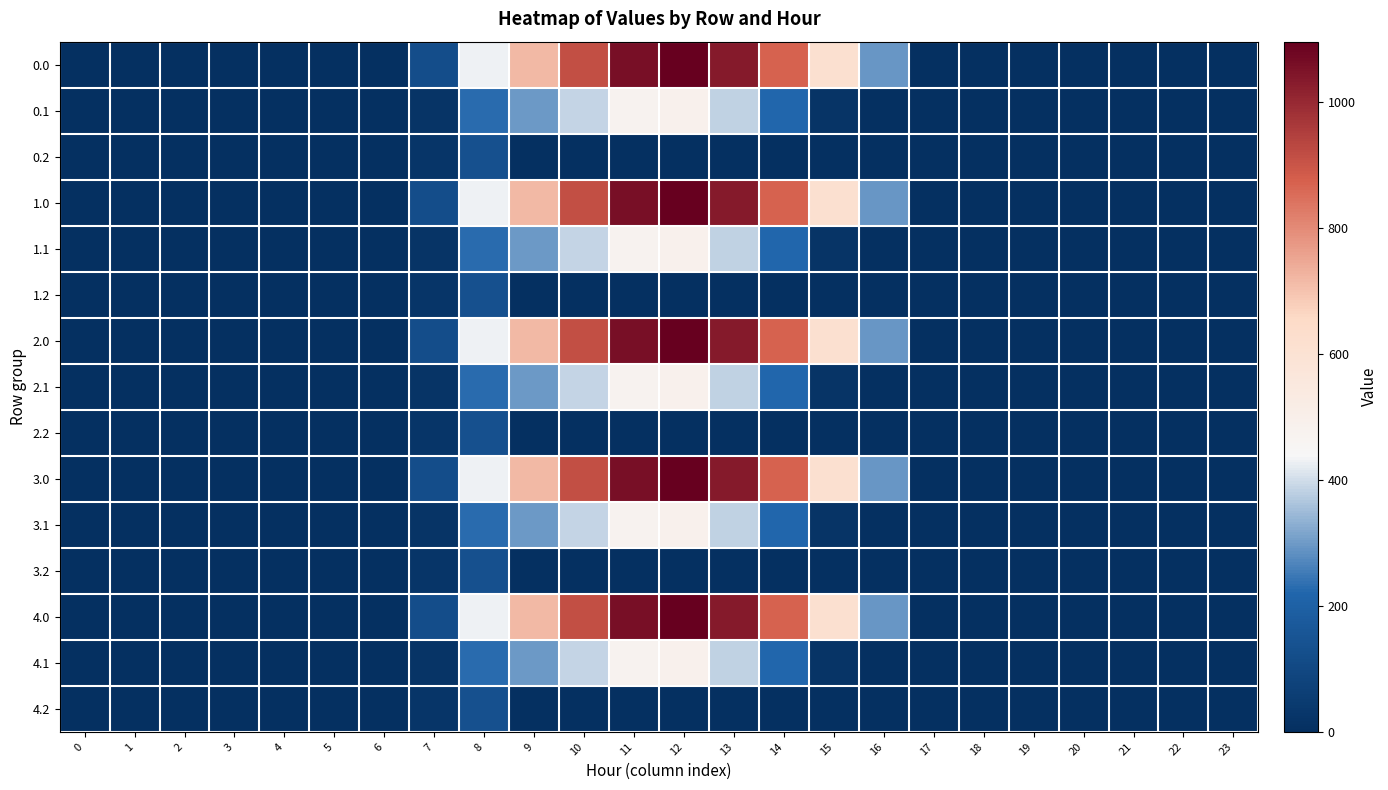

Reading left to right, what are all the values shown in this chart?

0.0: 0=0.0	1=0.0	2=0.0	3=0.0	4=0.0	5=0.0	6=0.0	7=120.6	8=430.3	9=716.9	10=916.2	11=1060.3	12=1096.7	13=1032.9	14=870.6	15=615.9	16=294.5	17=0.0	18=0.0	19=0.0	20=0.0	21=0.0	22=0.0	23=0.0
0.1: 0=0.0	1=0.0	2=0.0	3=0.0	4=0.0	5=0.0	6=0.0	7=17.7	8=227.5	9=295.9	10=388.1	11=471.7	12=485.4	13=382.7	14=219.2	15=17.3	16=0.0	17=0.0	18=0.0	19=0.0	20=0.0	21=0.0	22=0.0	23=0.0
0.2: 0=0.0	1=0.0	2=0.0	3=0.0	4=0.0	5=0.0	6=0.0	7=22.3	8=134.2	9=0.0	10=0.0	11=0.0	12=0.0	13=0.0	14=0.0	15=0.0	16=0.0	17=0.0	18=0.0	19=0.0	20=0.0	21=0.0	22=0.0	23=0.0
1.0: 0=0.0	1=0.0	2=0.0	3=0.0	4=0.0	5=0.0	6=0.0	7=120.6	8=430.3	9=716.9	10=916.2	11=1060.3	12=1096.7	13=1032.9	14=870.6	15=615.9	16=294.5	17=0.0	18=0.0	19=0.0	20=0.0	21=0.0	22=0.0	23=0.0
1.1: 0=0.0	1=0.0	2=0.0	3=0.0	4=0.0	5=0.0	6=0.0	7=17.7	8=227.5	9=295.9	10=388.1	11=471.7	12=485.4	13=382.7	14=219.2	15=17.3	16=0.0	17=0.0	18=0.0	19=0.0	20=0.0	21=0.0	22=0.0	23=0.0
1.2: 0=0.0	1=0.0	2=0.0	3=0.0	4=0.0	5=0.0	6=0.0	7=22.3	8=134.2	9=0.0	10=0.0	11=0.0	12=0.0	13=0.0	14=0.0	15=0.0	16=0.0	17=0.0	18=0.0	19=0.0	20=0.0	21=0.0	22=0.0	23=0.0
2.0: 0=0.0	1=0.0	2=0.0	3=0.0	4=0.0	5=0.0	6=0.0	7=120.6	8=430.3	9=716.9	10=916.2	11=1060.3	12=1096.7	13=1032.9	14=870.6	15=615.9	16=294.5	17=0.0	18=0.0	19=0.0	20=0.0	21=0.0	22=0.0	23=0.0
2.1: 0=0.0	1=0.0	2=0.0	3=0.0	4=0.0	5=0.0	6=0.0	7=17.7	8=227.5	9=295.9	10=388.1	11=471.7	12=485.4	13=382.7	14=219.2	15=17.3	16=0.0	17=0.0	18=0.0	19=0.0	20=0.0	21=0.0	22=0.0	23=0.0
2.2: 0=0.0	1=0.0	2=0.0	3=0.0	4=0.0	5=0.0	6=0.0	7=22.3	8=134.2	9=0.0	10=0.0	11=0.0	12=0.0	13=0.0	14=0.0	15=0.0	16=0.0	17=0.0	18=0.0	19=0.0	20=0.0	21=0.0	22=0.0	23=0.0
3.0: 0=0.0	1=0.0	2=0.0	3=0.0	4=0.0	5=0.0	6=0.0	7=120.6	8=430.3	9=716.9	10=916.2	11=1060.3	12=1096.7	13=1032.9	14=870.6	15=615.9	16=294.5	17=0.0	18=0.0	19=0.0	20=0.0	21=0.0	22=0.0	23=0.0
3.1: 0=0.0	1=0.0	2=0.0	3=0.0	4=0.0	5=0.0	6=0.0	7=17.7	8=227.5	9=295.9	10=388.1	11=471.7	12=485.4	13=382.7	14=219.2	15=17.3	16=0.0	17=0.0	18=0.0	19=0.0	20=0.0	21=0.0	22=0.0	23=0.0
3.2: 0=0.0	1=0.0	2=0.0	3=0.0	4=0.0	5=0.0	6=0.0	7=22.3	8=134.2	9=0.0	10=0.0	11=0.0	12=0.0	13=0.0	14=0.0	15=0.0	16=0.0	17=0.0	18=0.0	19=0.0	20=0.0	21=0.0	22=0.0	23=0.0
4.0: 0=0.0	1=0.0	2=0.0	3=0.0	4=0.0	5=0.0	6=0.0	7=120.6	8=430.3	9=716.9	10=916.2	11=1060.3	12=1096.7	13=1032.9	14=870.6	15=615.9	16=294.5	17=0.0	18=0.0	19=0.0	20=0.0	21=0.0	22=0.0	23=0.0
4.1: 0=0.0	1=0.0	2=0.0	3=0.0	4=0.0	5=0.0	6=0.0	7=17.7	8=227.5	9=295.9	10=388.1	11=471.7	12=485.4	13=382.7	14=219.2	15=17.3	16=0.0	17=0.0	18=0.0	19=0.0	20=0.0	21=0.0	22=0.0	23=0.0
4.2: 0=0.0	1=0.0	2=0.0	3=0.0	4=0.0	5=0.0	6=0.0	7=22.3	8=134.2	9=0.0	10=0.0	11=0.0	12=0.0	13=0.0	14=0.0	15=0.0	16=0.0	17=0.0	18=0.0	19=0.0	20=0.0	21=0.0	22=0.0	23=0.0